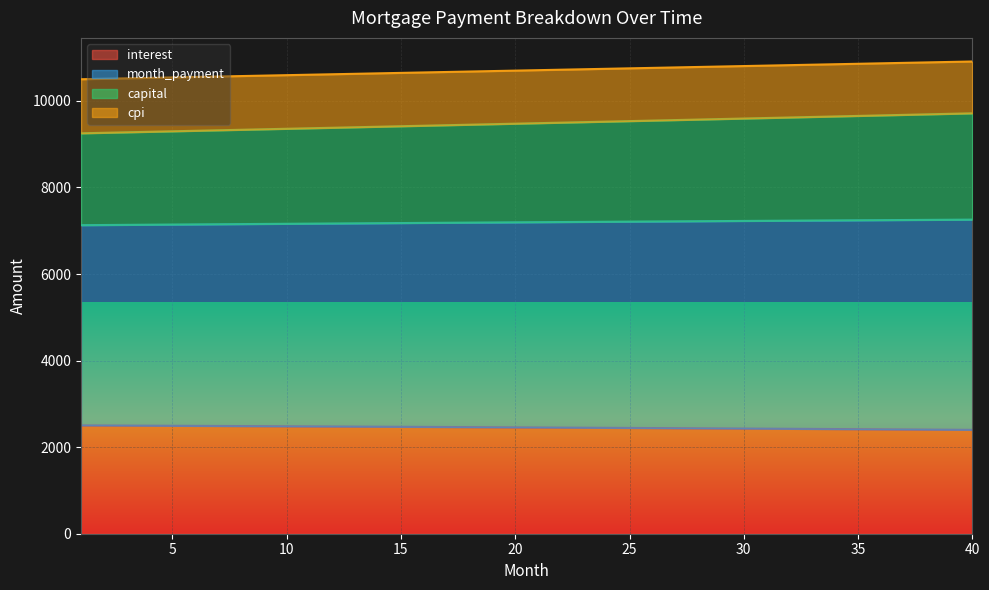

At how many categories does at least one series exceed 7776?

40